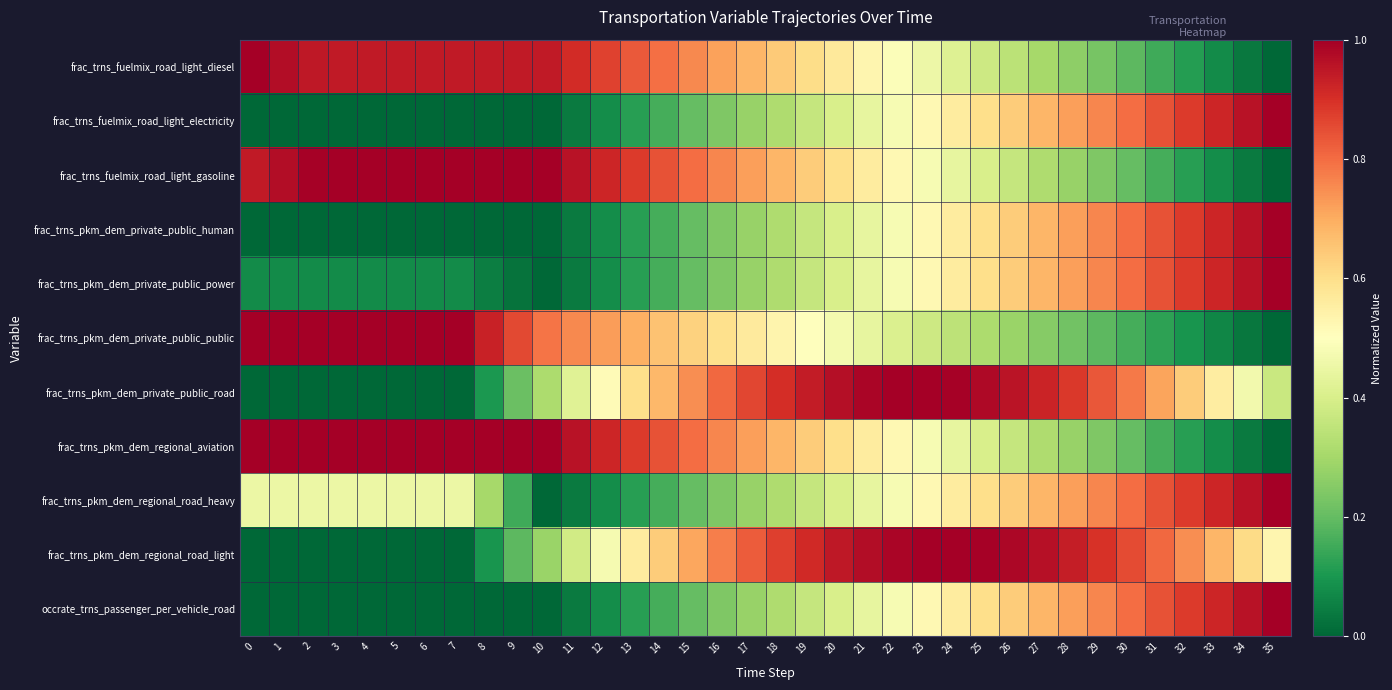

Which series has the largest range (max minus min)?

frac_trns_fuelmix_road_light_diesel